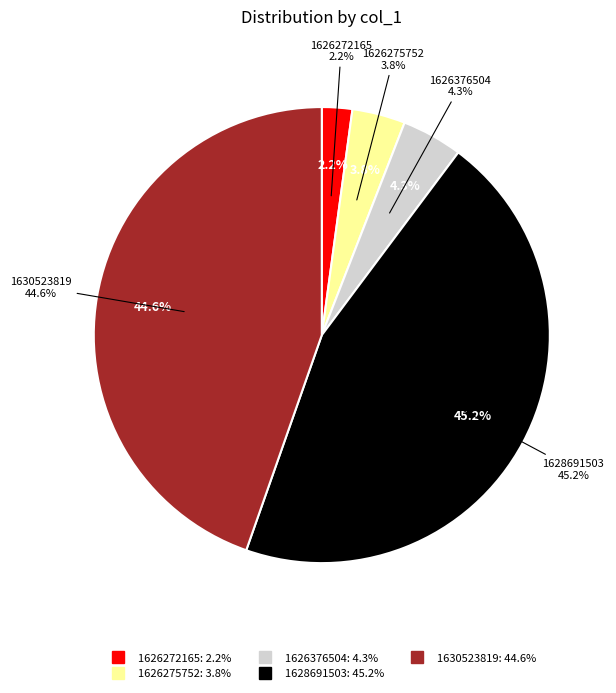

Is there any slice that represents more than half of the pie?

No